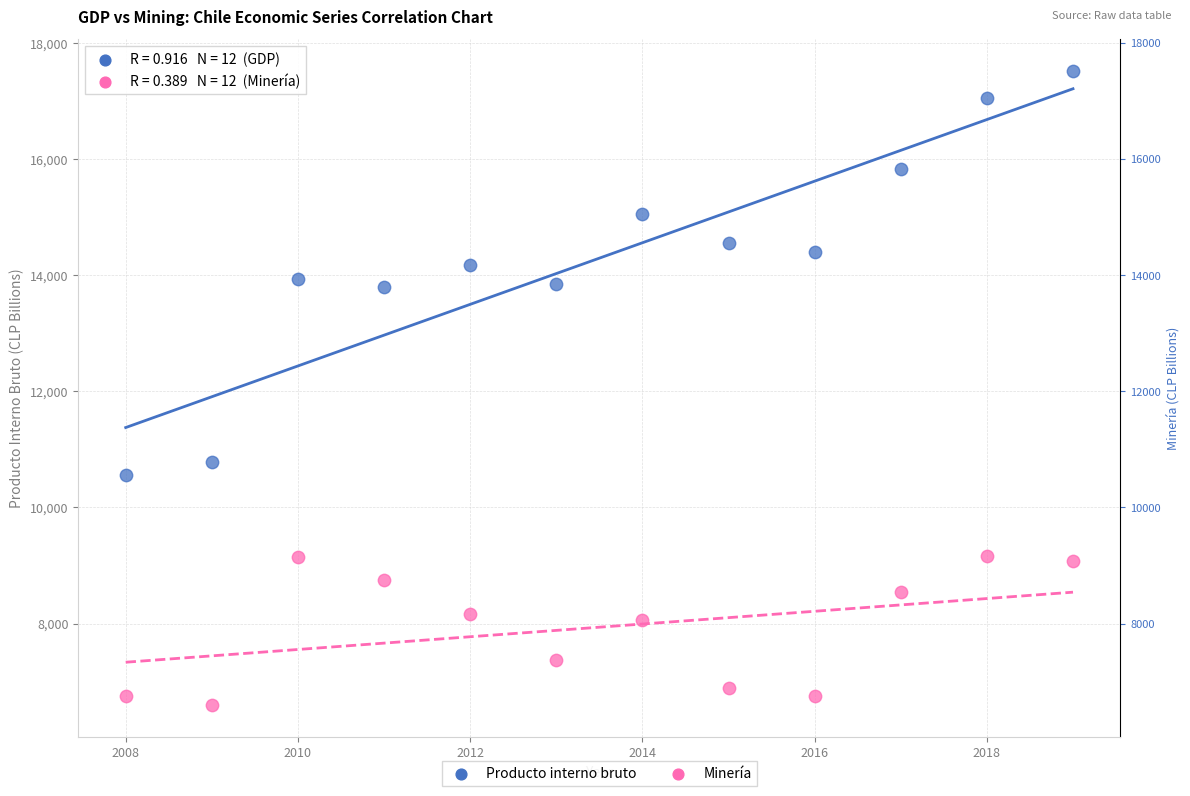

What is the X range (max minus min) for the scatter plot?

11